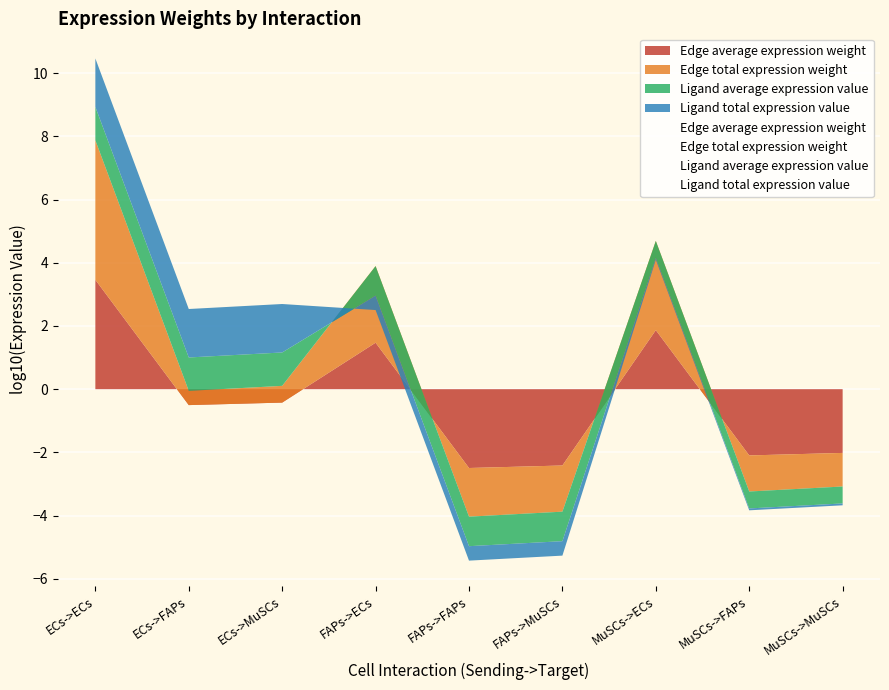

What are all the series names shown in the legend?

Edge average expression weight, Edge total expression weight, Ligand average expression value, Ligand total expression value